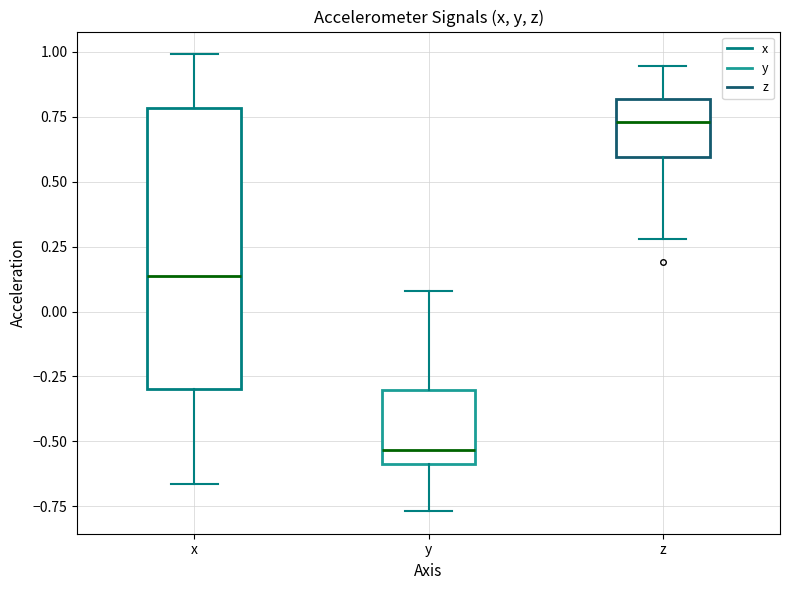

Where is the lower edge of the box for y on the y-axis? The values are not printed on the chart, so give them approximately, as read against the axis.

-0.60